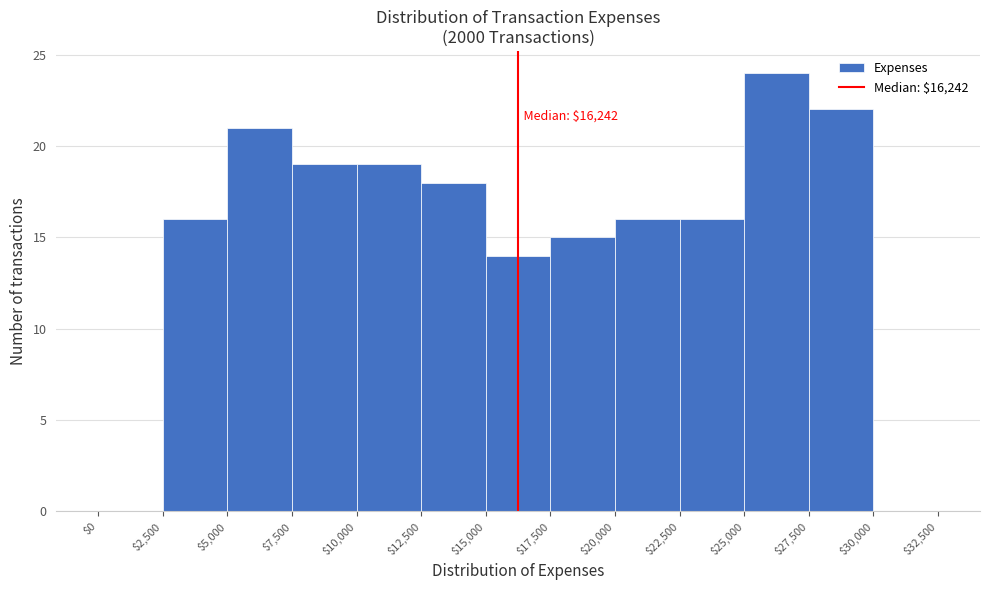

Which range on the x-axis has the tallest bar?

$25,000 to $27,500